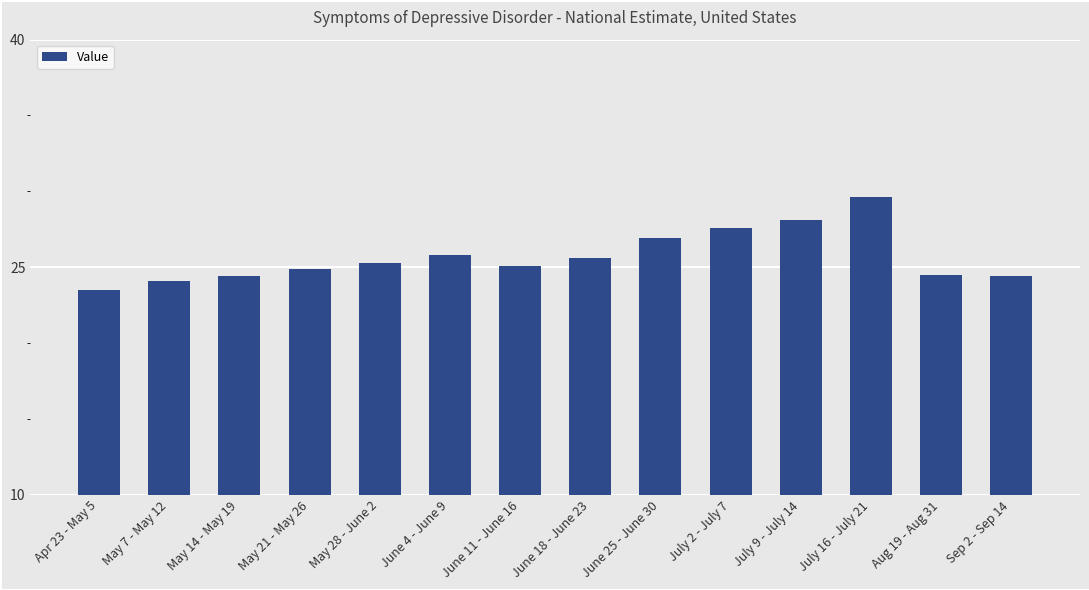

What position from the right is July 16 - July 21?

3